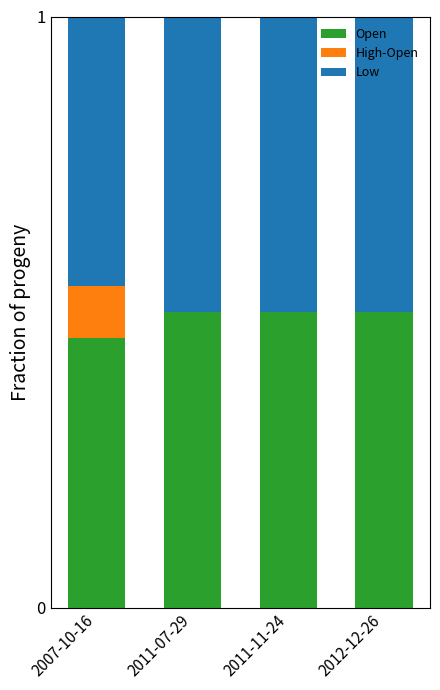

What is the total value across all series at 2012-12-26?

1.0